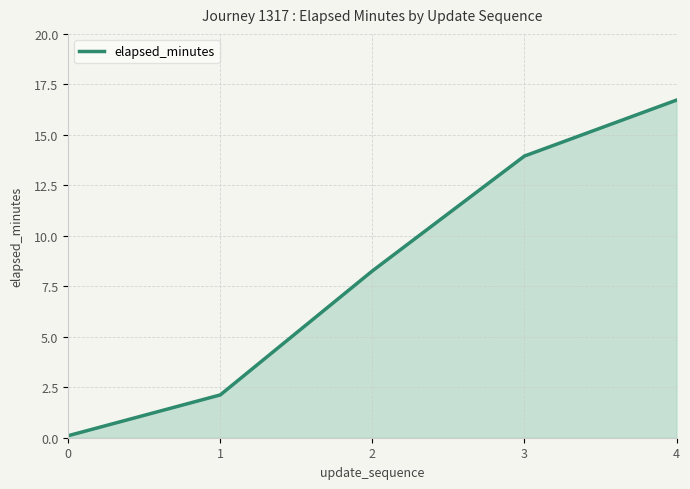

The chart shows a value of 2.1 at 1. True or false?

True